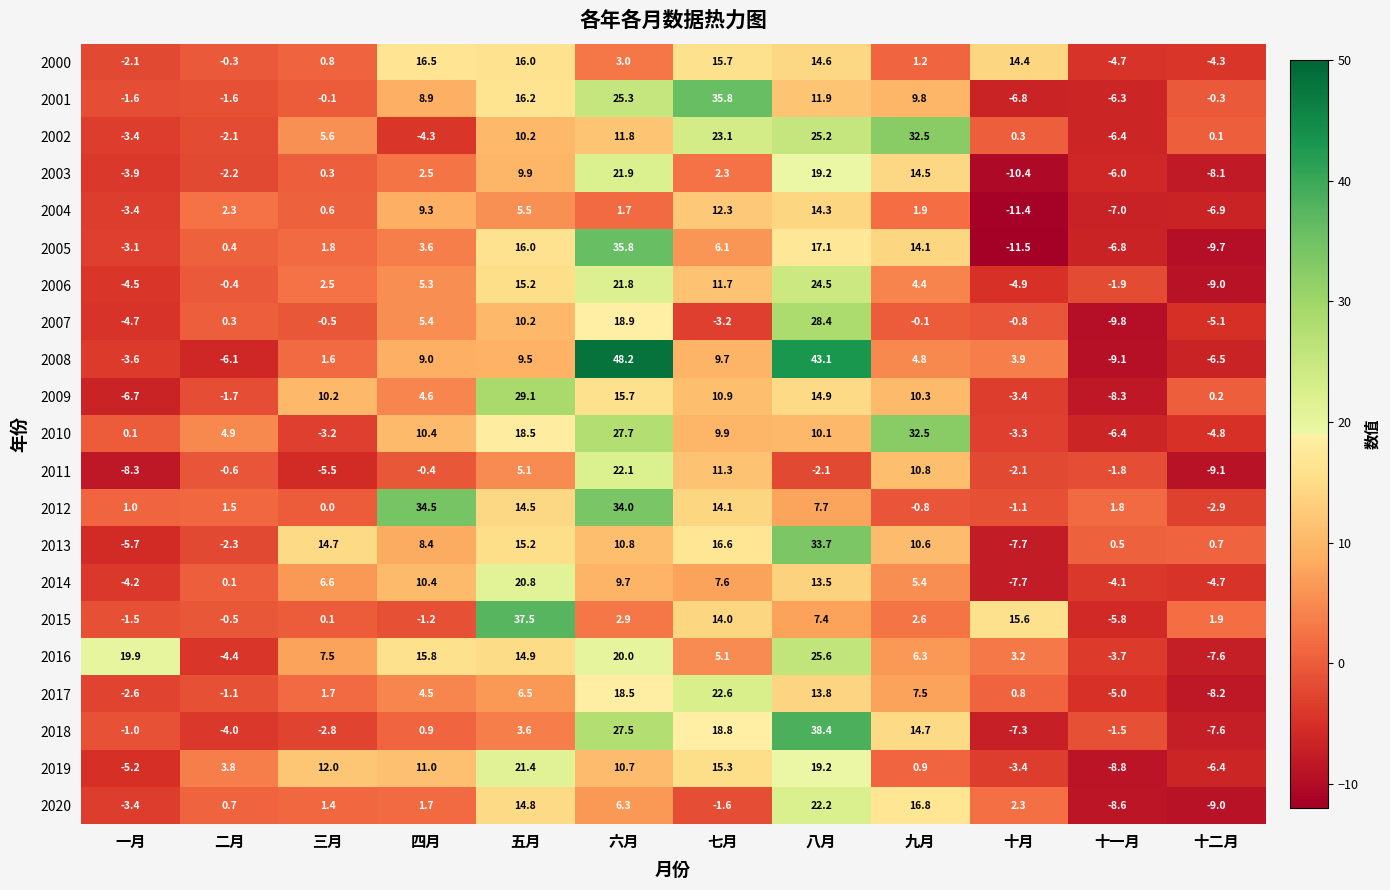

The 2012 series shows 22.8 at 五月. True or false?

False